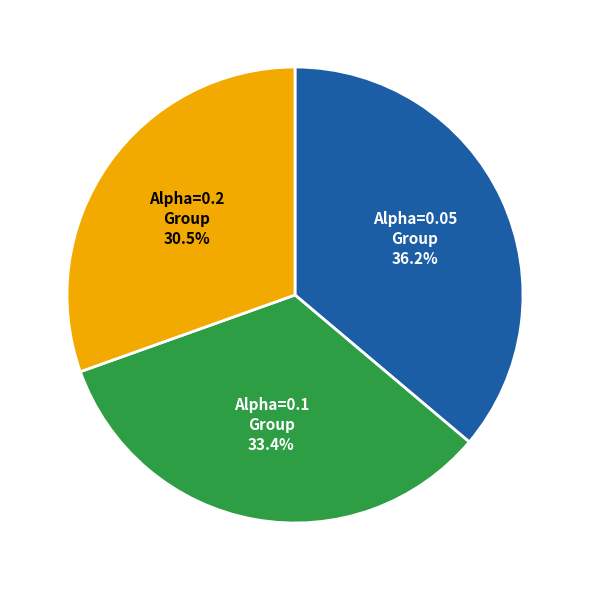

Rank the categories by value from lowest to highest.

Alpha=0.2 Group, Alpha=0.1 Group, Alpha=0.05 Group